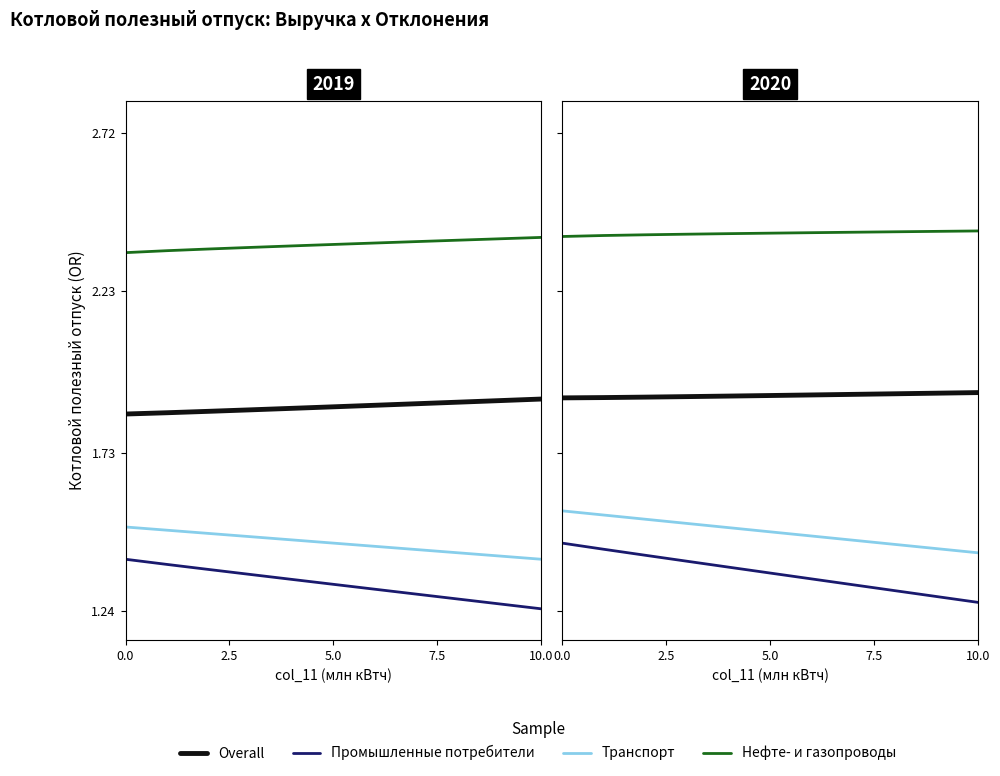

Reading left to right, transcribe all the data shown in this chart.

Overall: 1.9	1.9	1.9	1.9	1.9	1.9	1.9	1.9	1.9	1.9	1.9
Промышленные потребители: 1.4	1.4	1.4	1.4	1.4	1.4	1.3	1.3	1.3	1.3	1.3
Транспорт: 1.6	1.5	1.5	1.5	1.5	1.5	1.5	1.5	1.4	1.4	1.4
Нефте- и газопроводы: 2.4	2.4	2.4	2.4	2.4	2.4	2.4	2.4	2.4	2.4	2.4